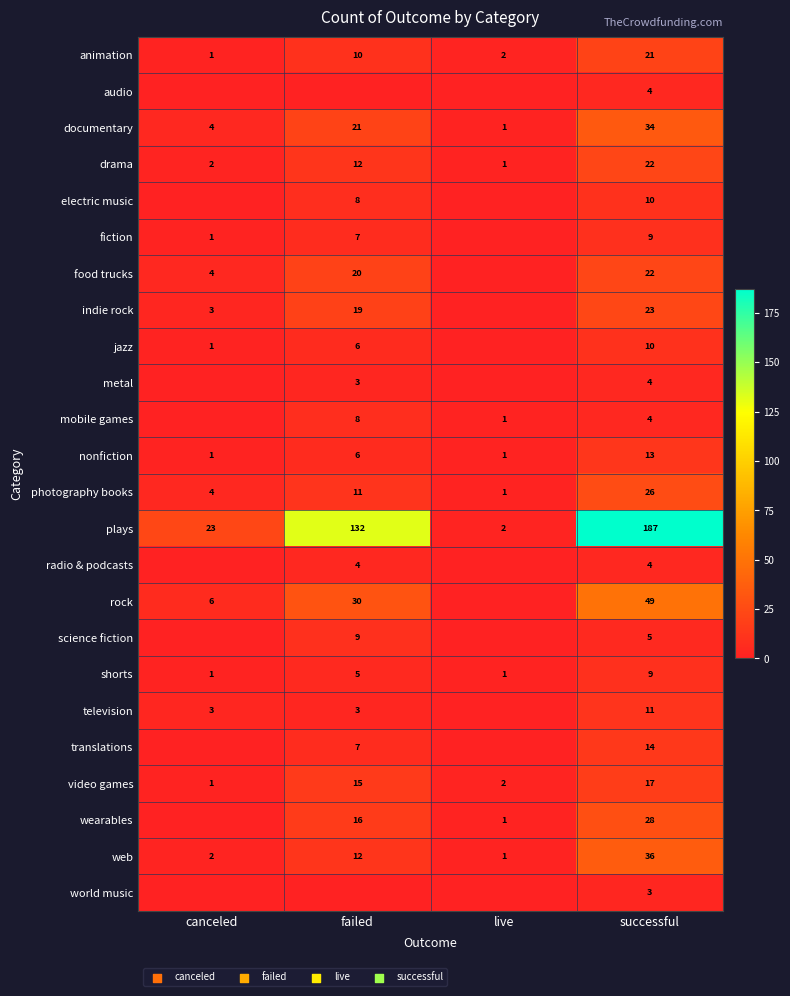

The food trucks series shows 20 at failed. True or false?

True